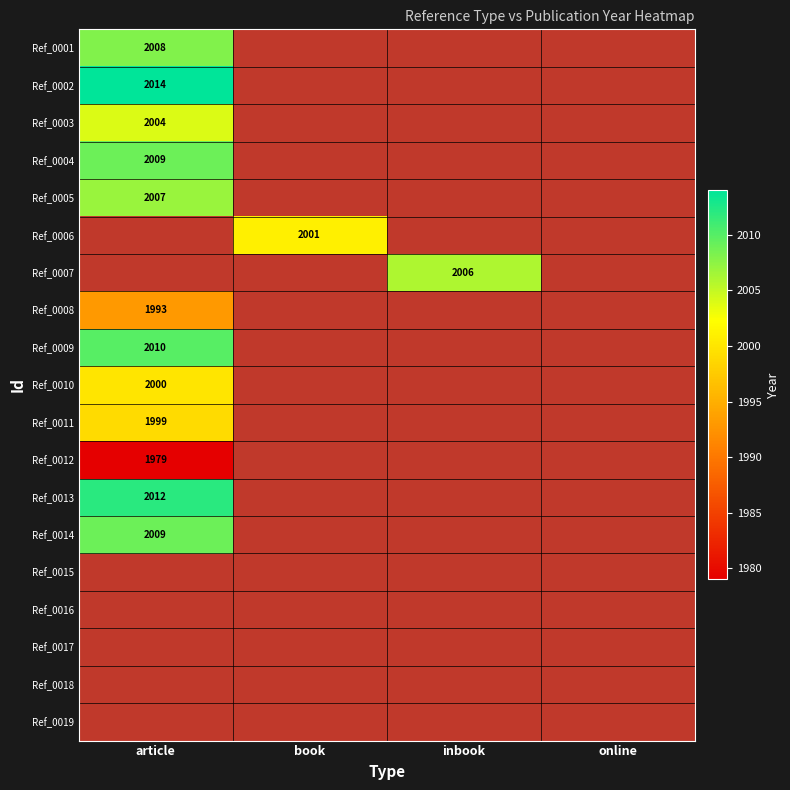

Is it true that Ref_0003 equals 2895 at article?

False